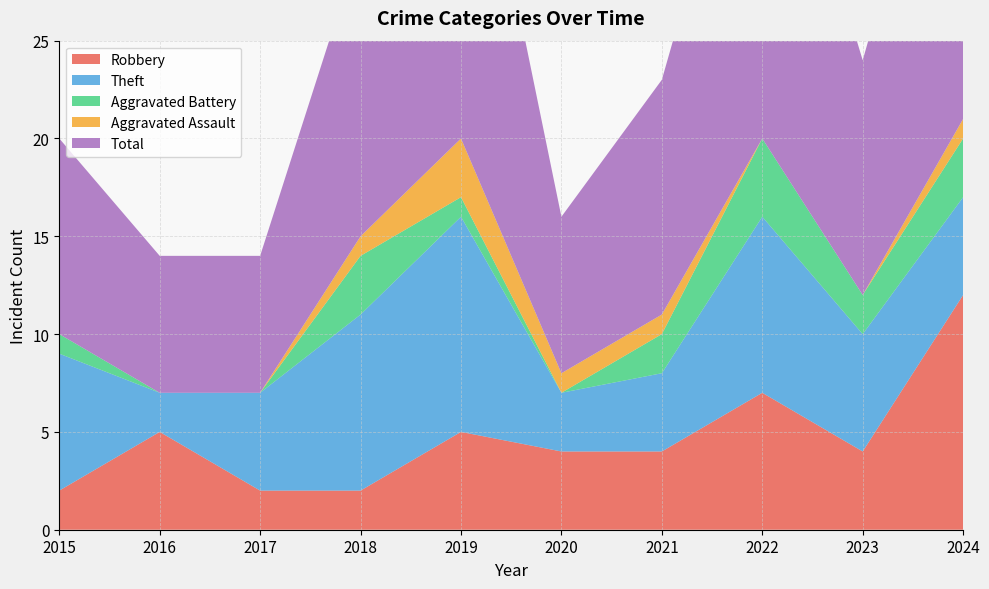

Reading right to left, what are all the values shown in this chart?

Robbery: 12	4	7	4	4	5	2	2	5	2
Theft: 5	6	9	4	3	11	9	5	2	7
Aggravated Battery: 3	2	4	2	0	1	3	0	0	1
Aggravated Assault: 1	0	0	1	1	3	1	0	0	0
Total: 21	12	21	12	8	21	15	7	7	10